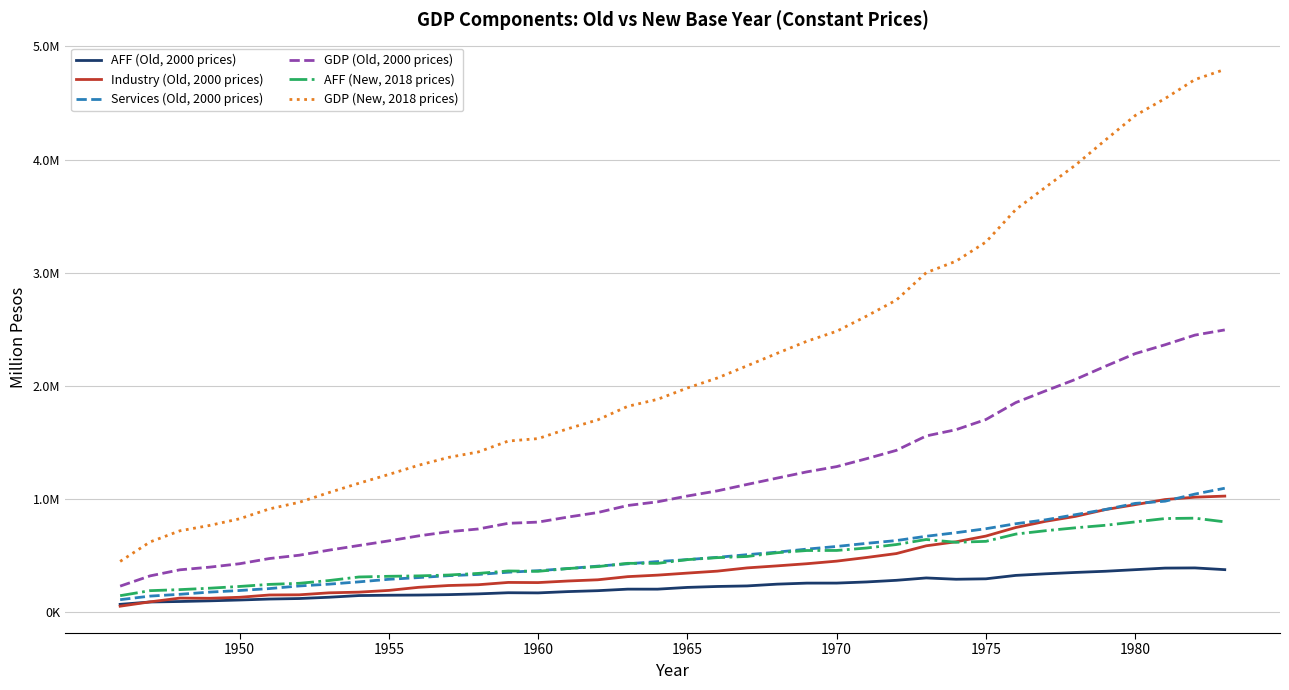

Is this an area chart (filled region under the line)?

No